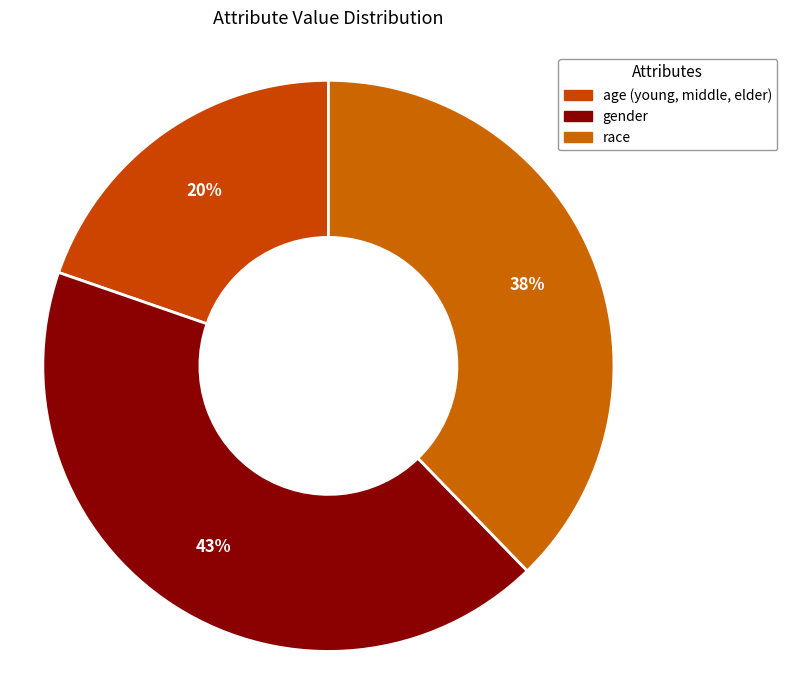

Is it true that race is 38% of the pie?

True